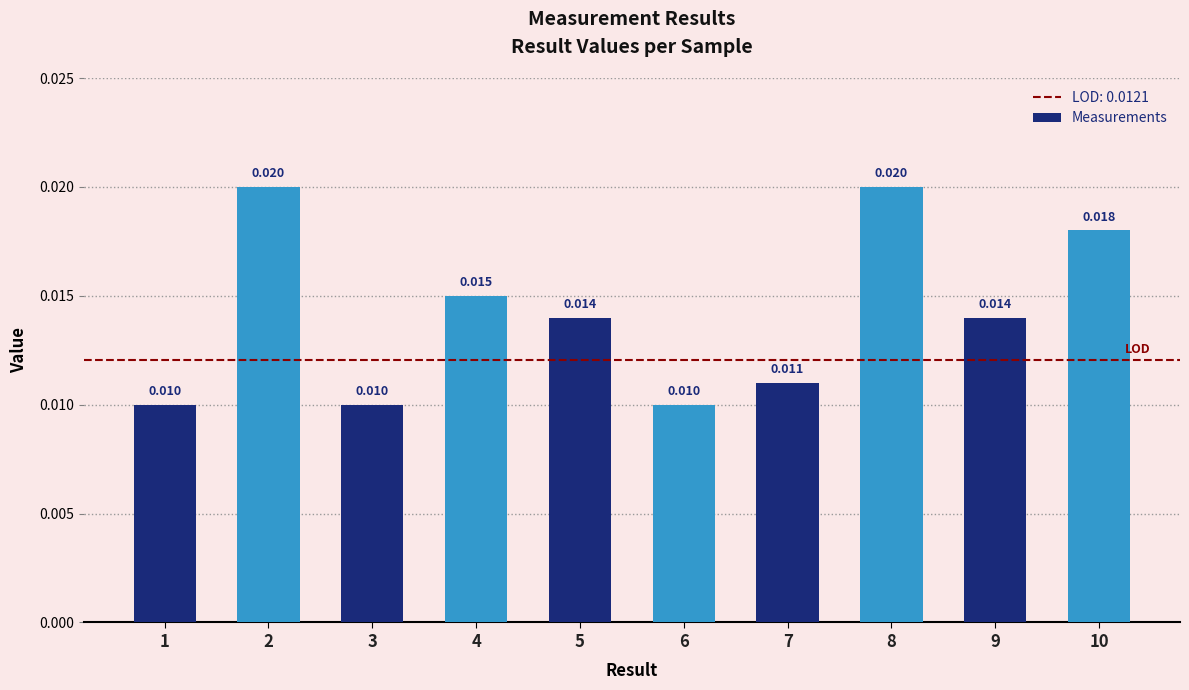

How many distinct data groups are displayed?

1